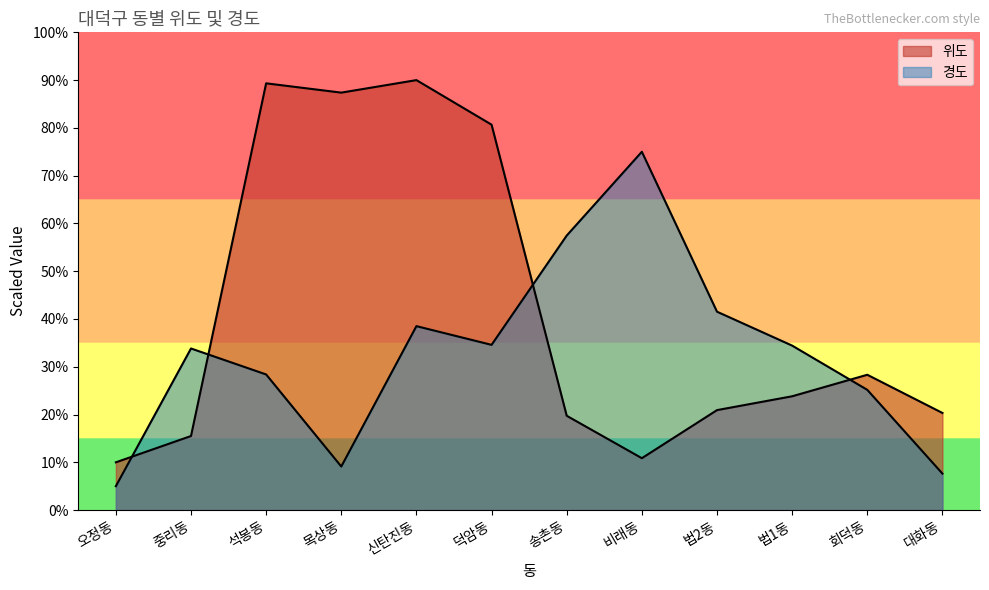

At how many categories does at least one series exceed 28?

10